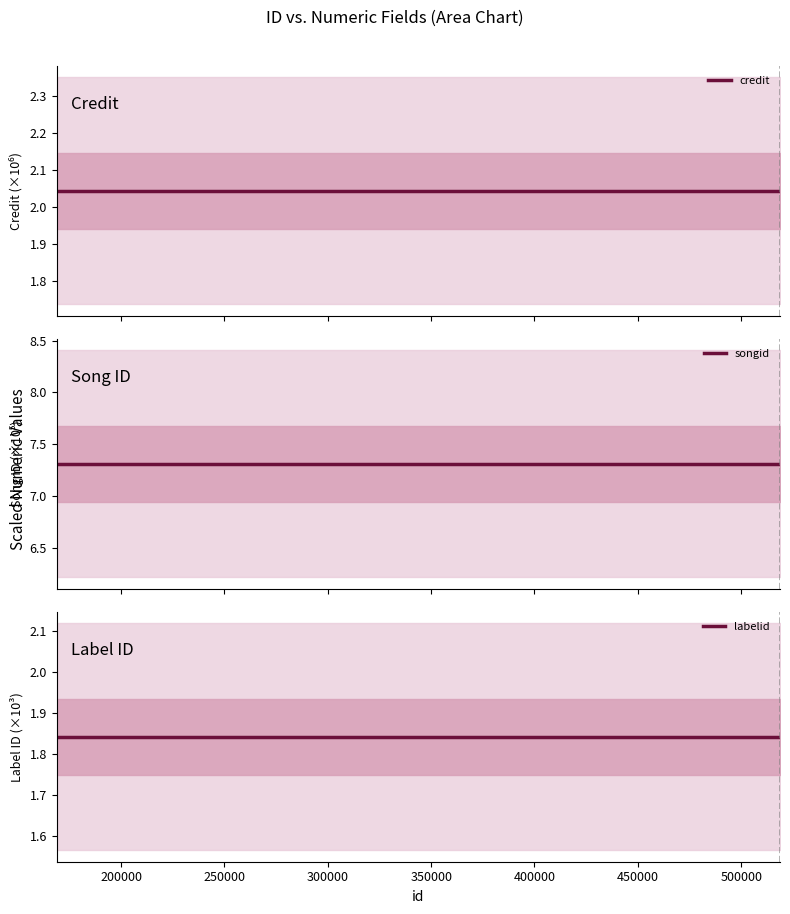

How many distinct data groups are displayed?

3